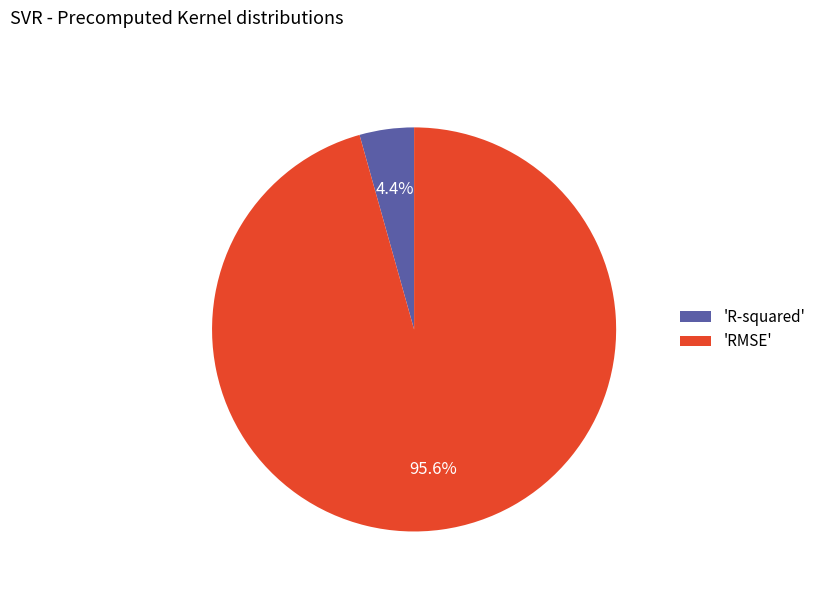

What is the smallest slice in the pie chart?

'R-squared'